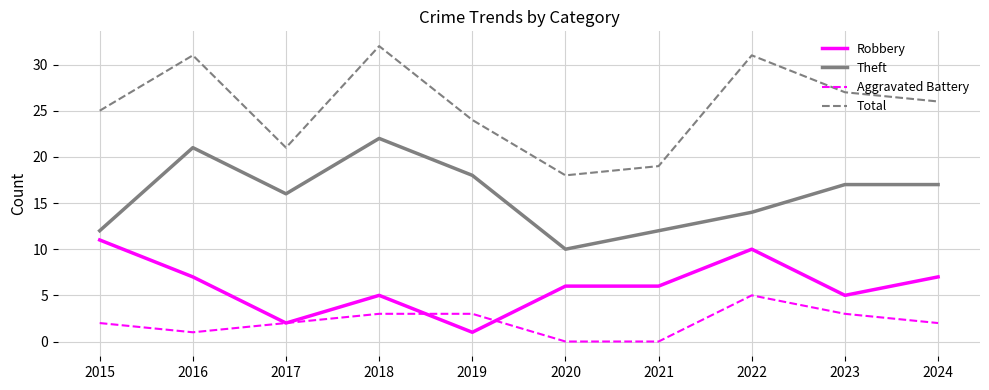

What is the maximum value shown in the chart?

32